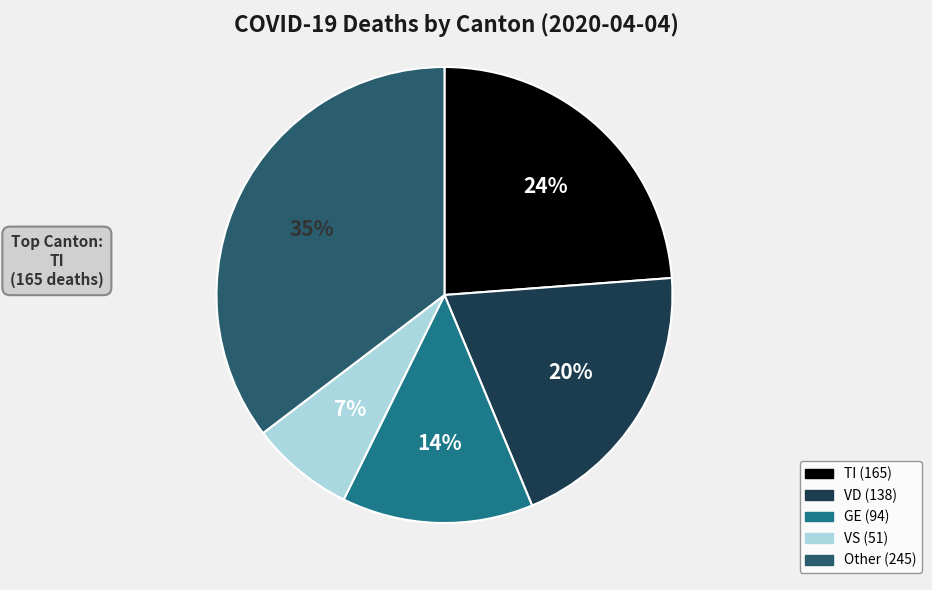

Does any single category account for the majority?

No